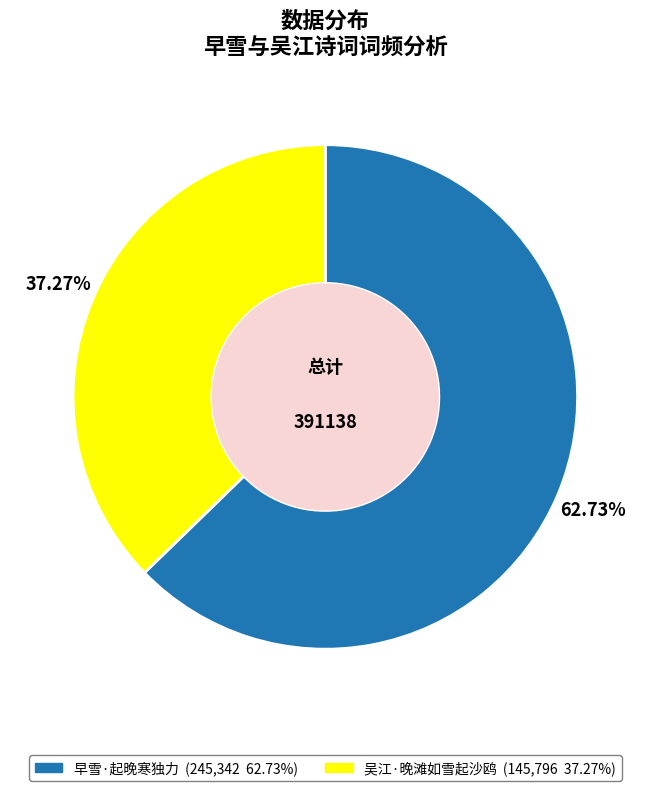

Which category has the biggest portion of the pie?

早雪·起晚寒独力